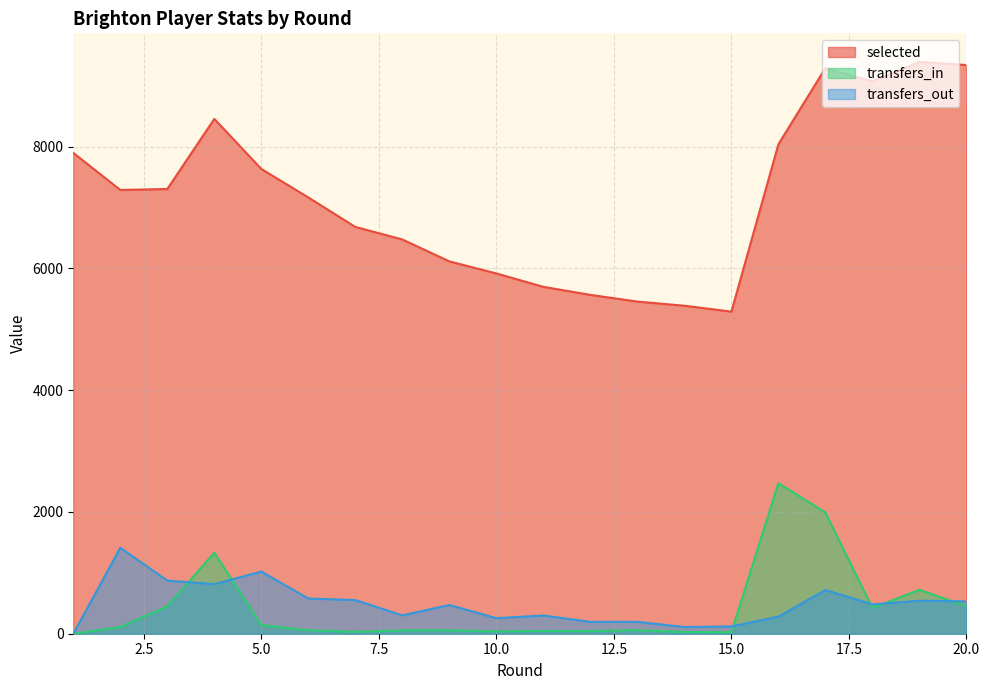

True or false: transfers_in and selected cross at least once.

False